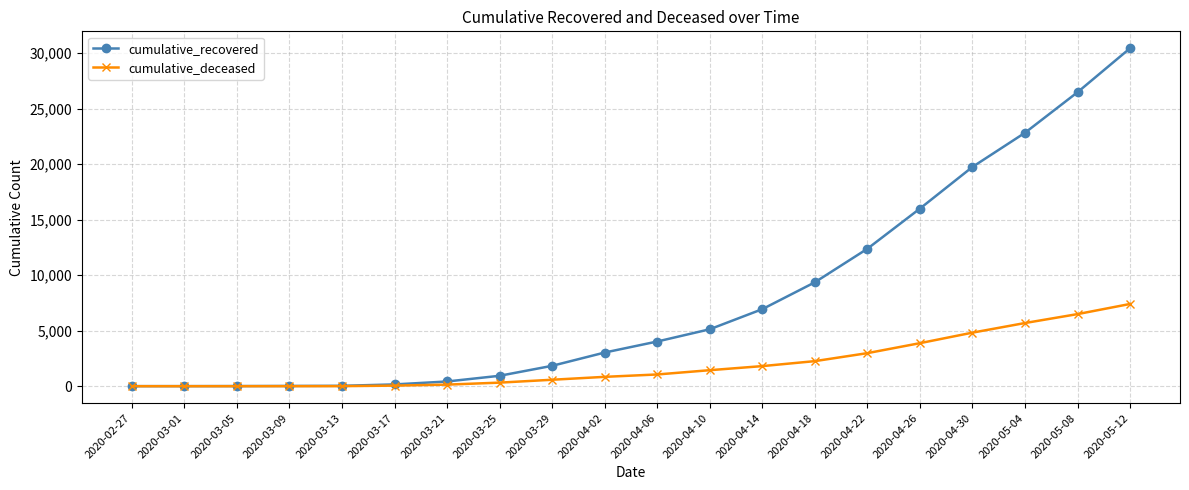

At how many categories does at least one series exceed 18355?

4